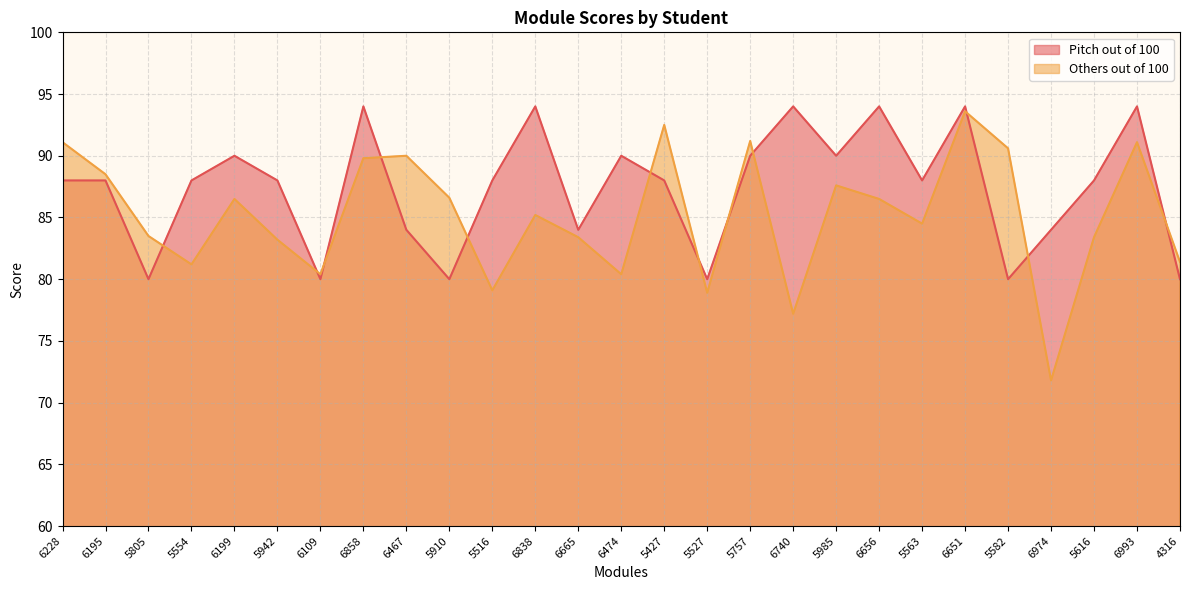

Does the chart have visible grid lines?

Yes